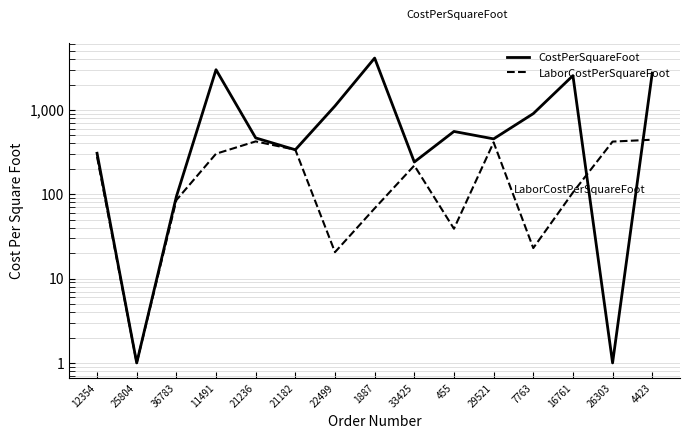

What value does the LaborCostPerSquareFoot series have at 7763?

23.0